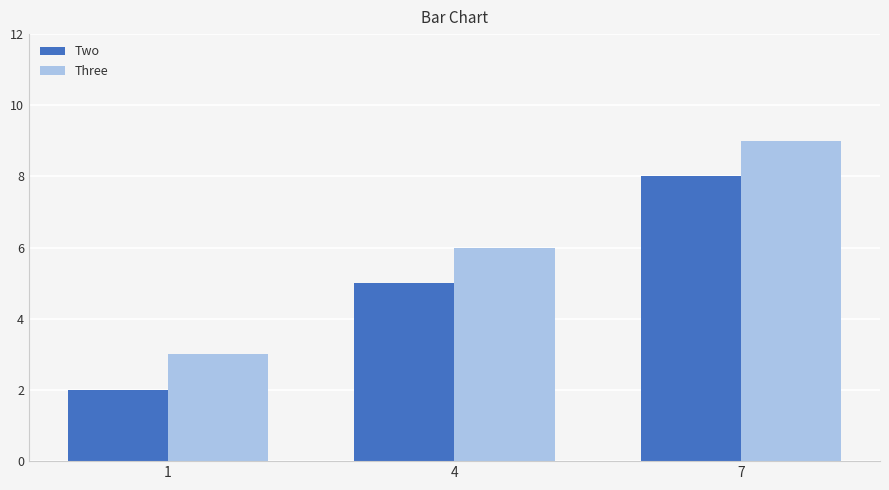

Rank the series by their average value, from highest to lowest.

Three, Two